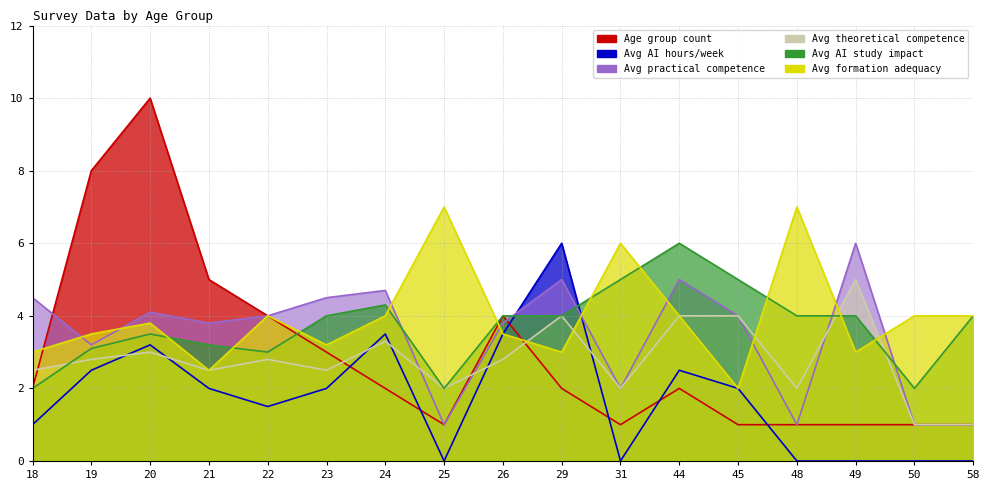

Which series changed the most between 22 and 49?

Age group count